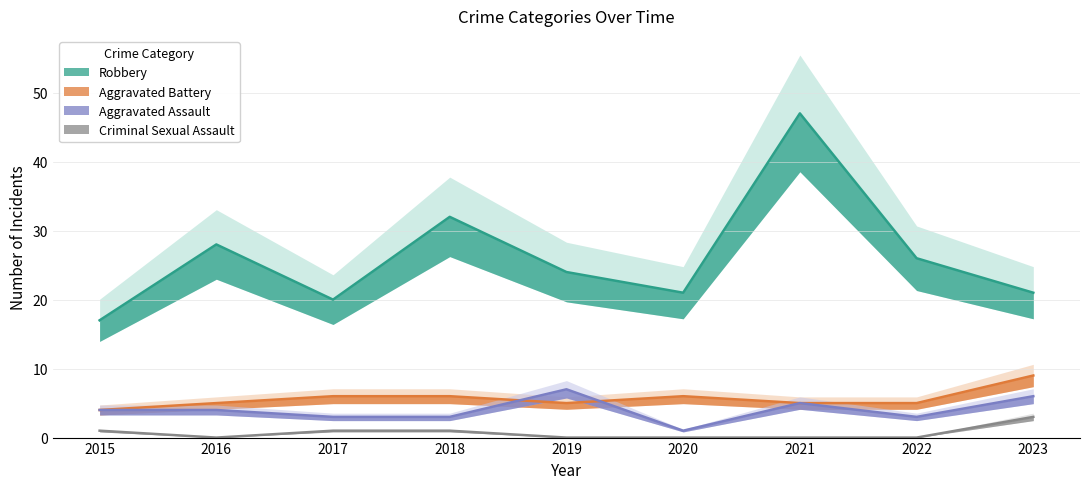

What is the total value across all series at 2023?

39